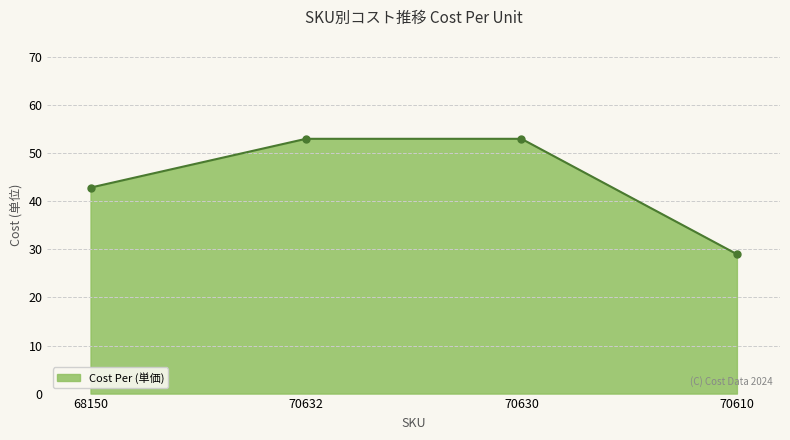

The value at 70632 is 53.0. True or false?

True